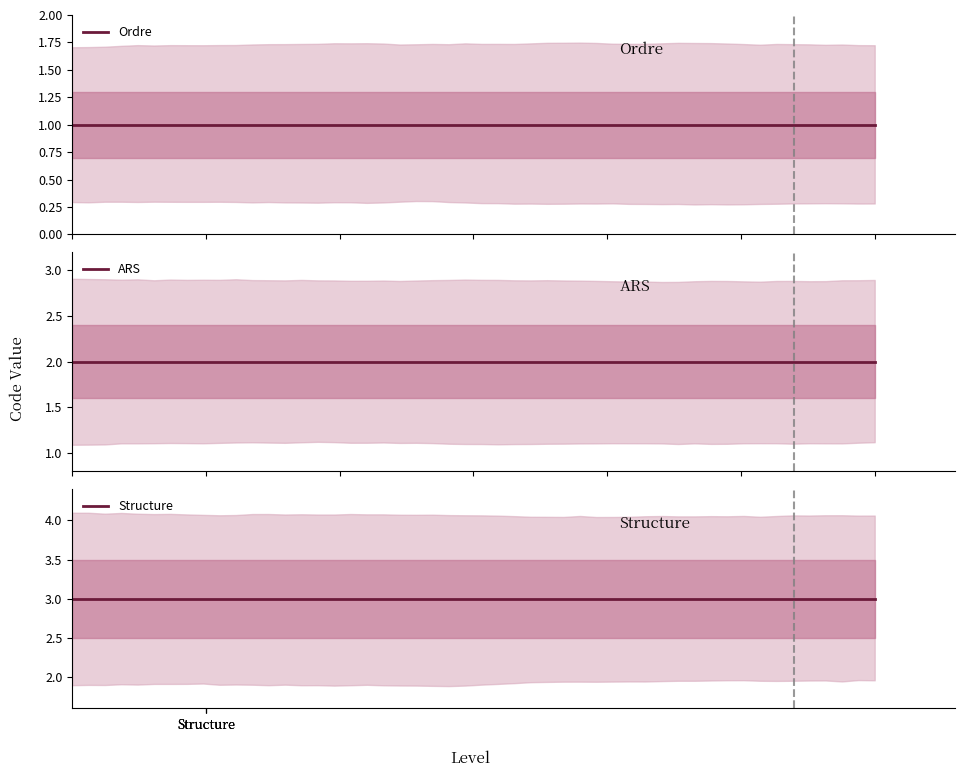

Reading left to right, transcribe all the data shown in this chart.

1	2	3